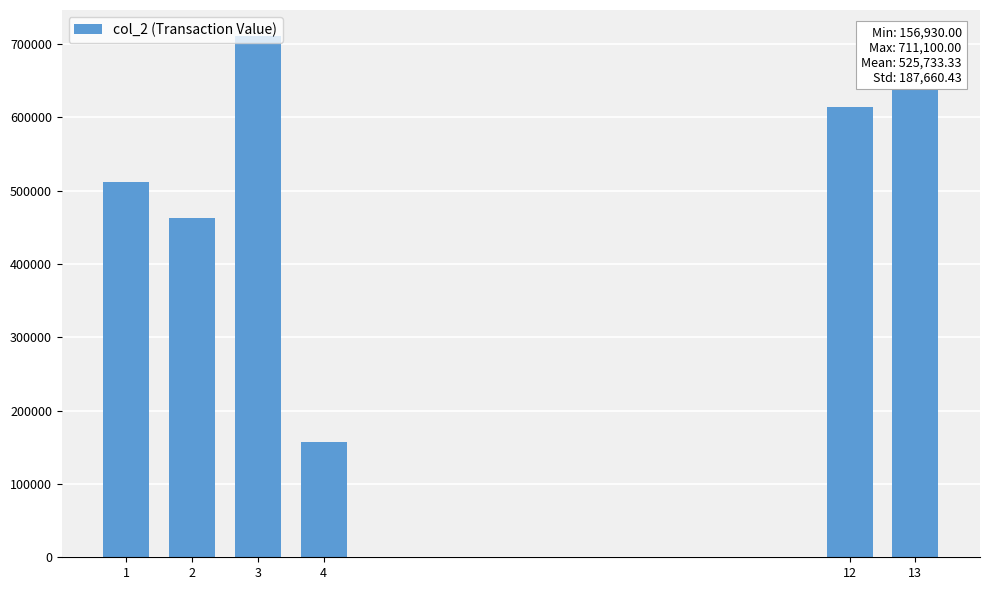

What is the smallest value displayed?

156930